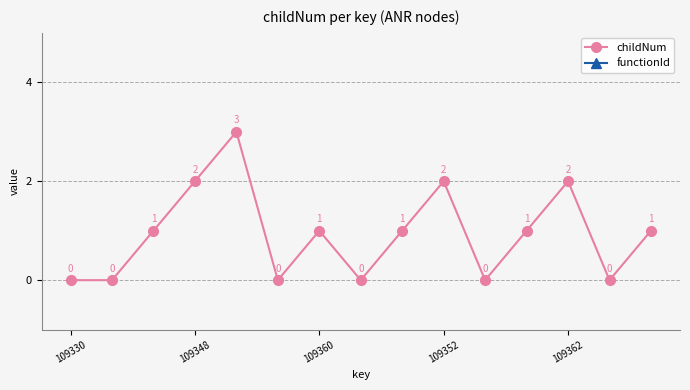

True or false: childNum and functionId cross at least once.

False